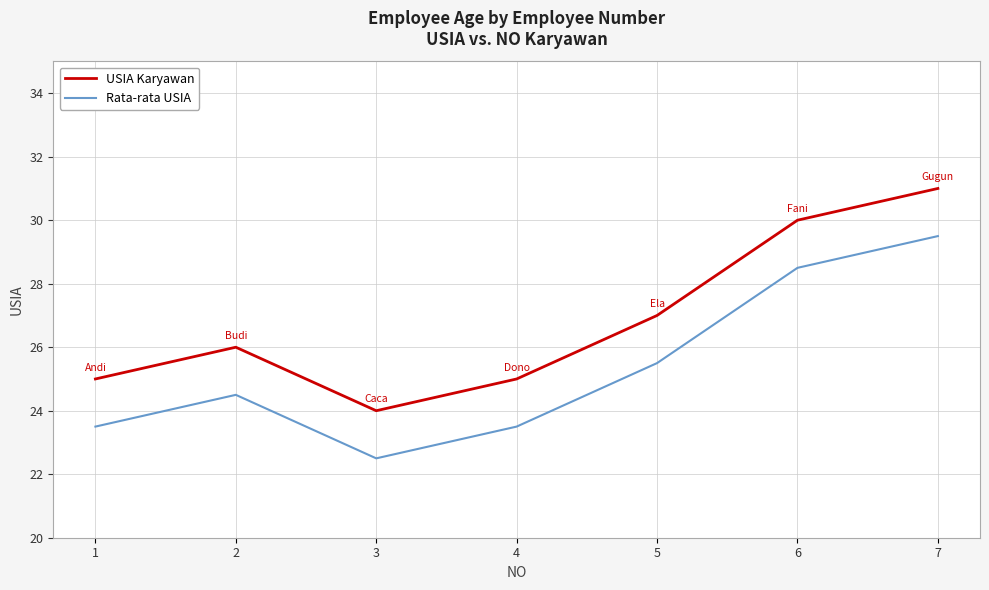

How many interior local valleys does the USIA Karyawan series have?

1